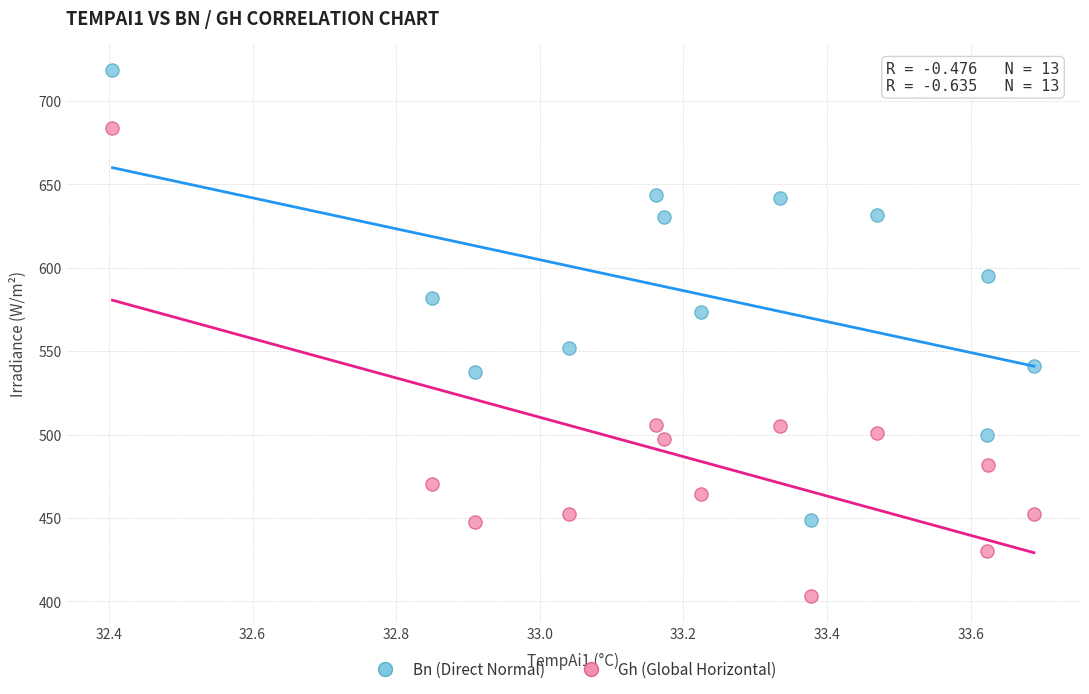

Across all series, what Y value is closest to 560?

551.7